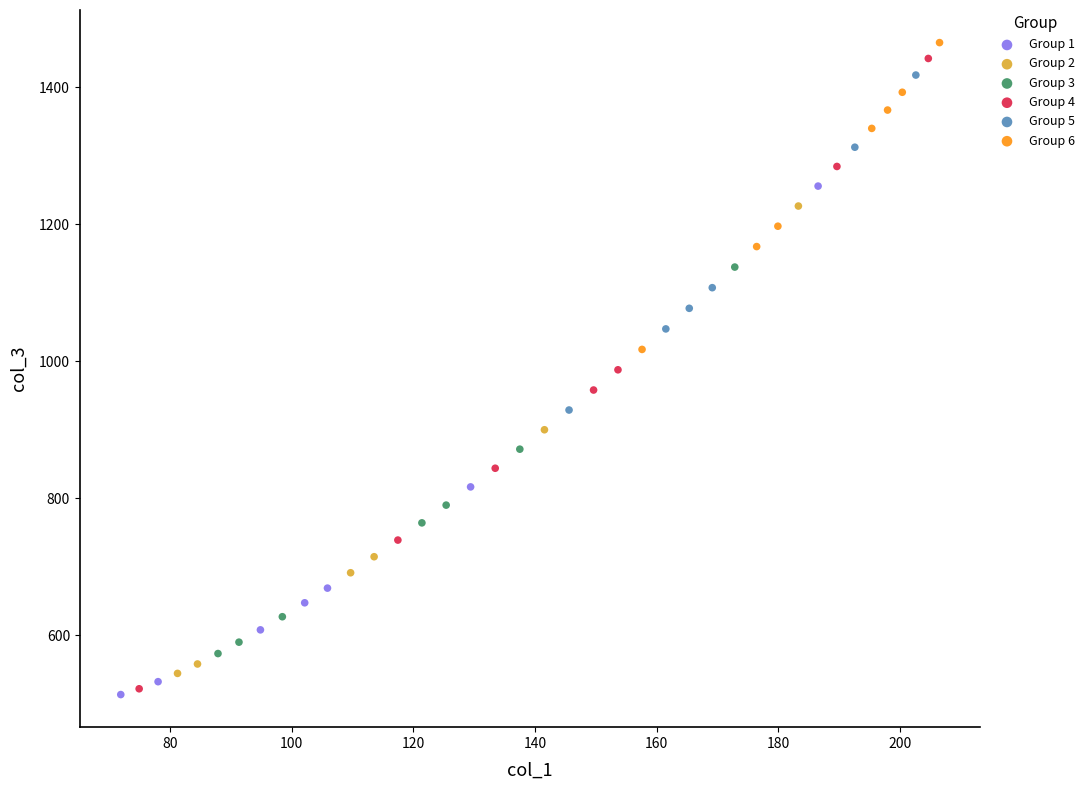

What are all the series names shown in the legend?

Group 1, Group 2, Group 3, Group 4, Group 5, Group 6